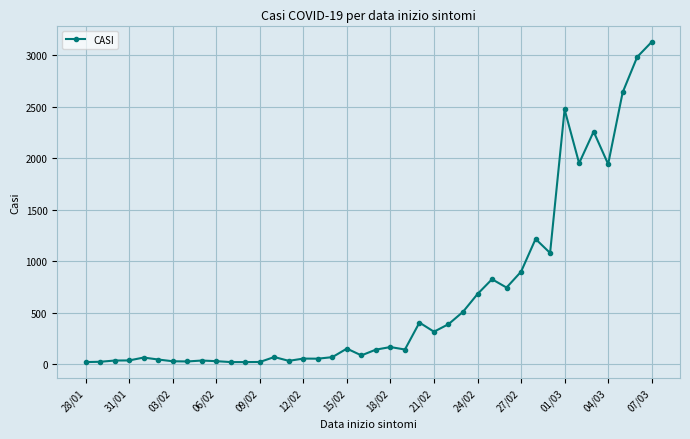

What is the sum of all values?

25804